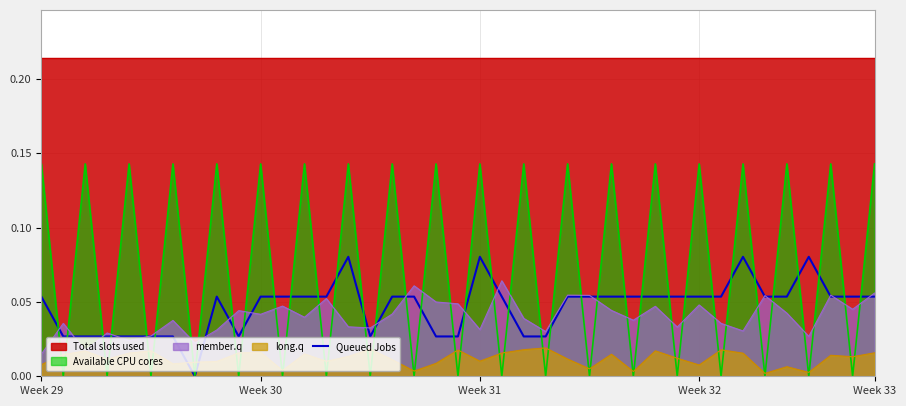

After their last crossing, which series has the higher values: Queued Jobs or long.q?

Queued Jobs